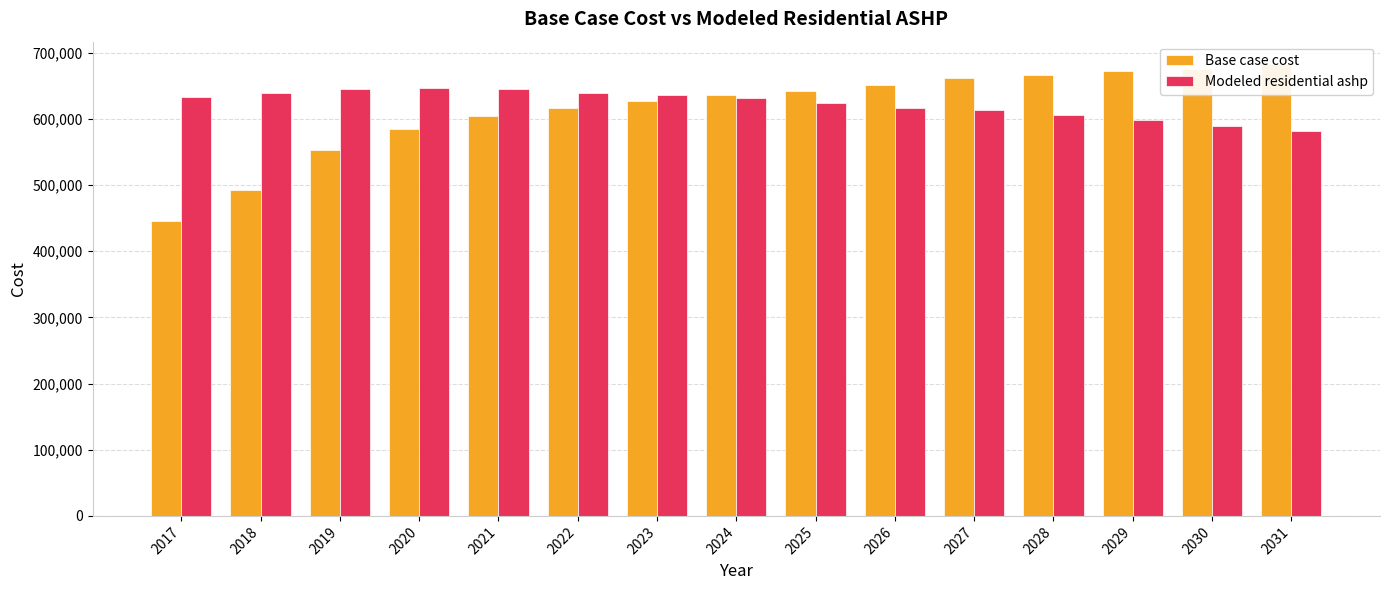

Which label corresponds to the largest value in the chart?

2031